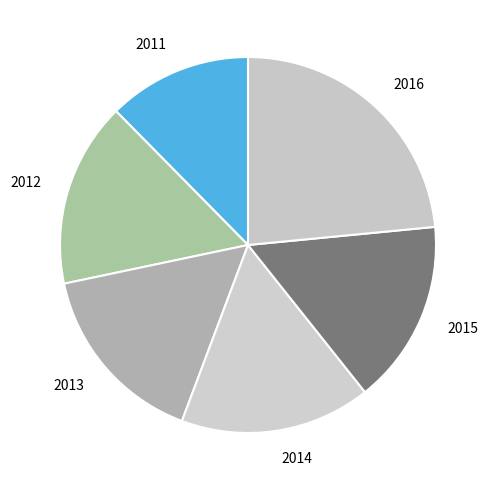

Is there a majority slice in this chart?

No